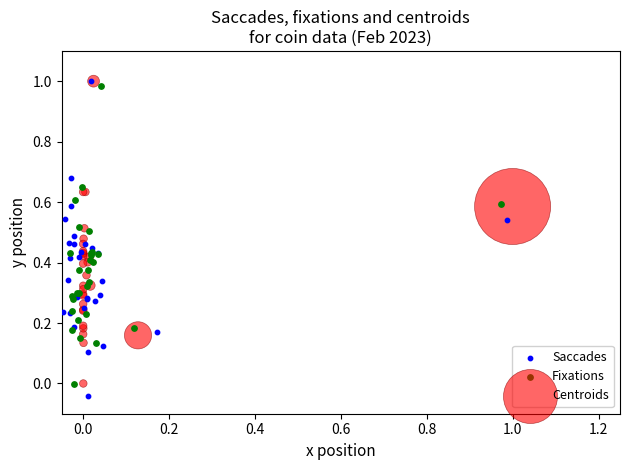

Which series has the widest spread of Y values?

Saccades